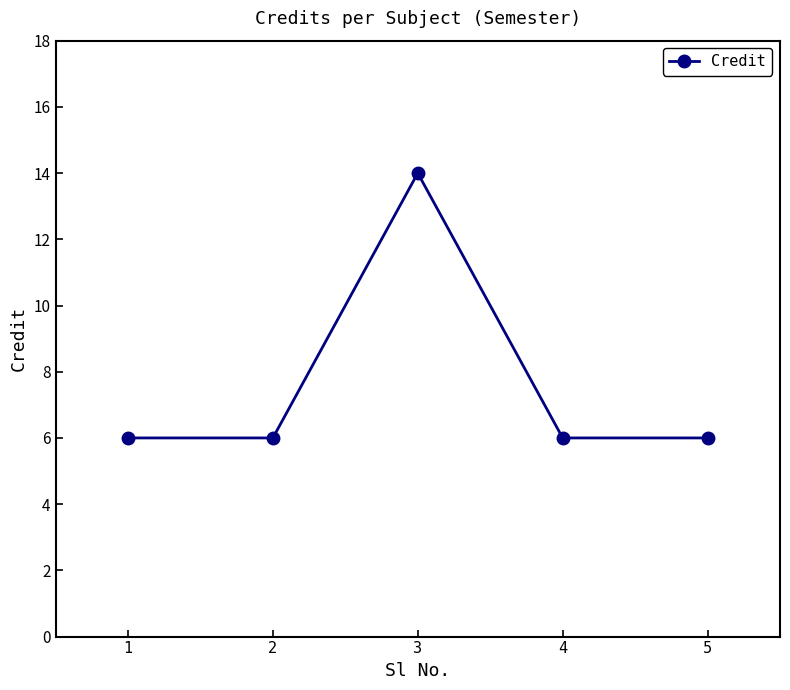

Read the value at 5.

6